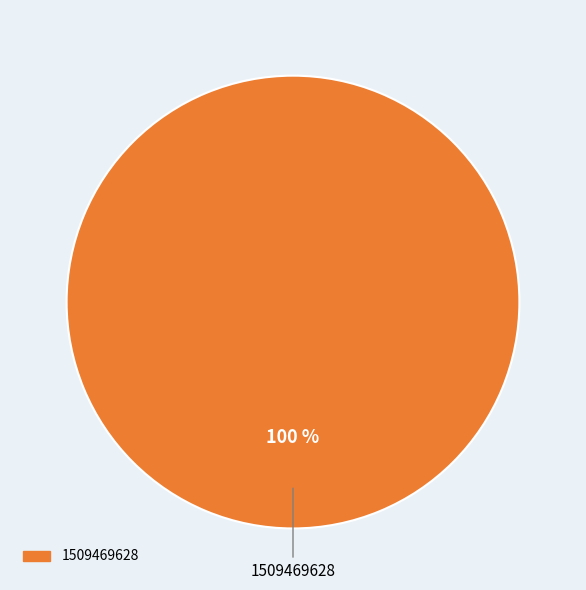

Is there any slice that represents more than half of the pie?

Yes